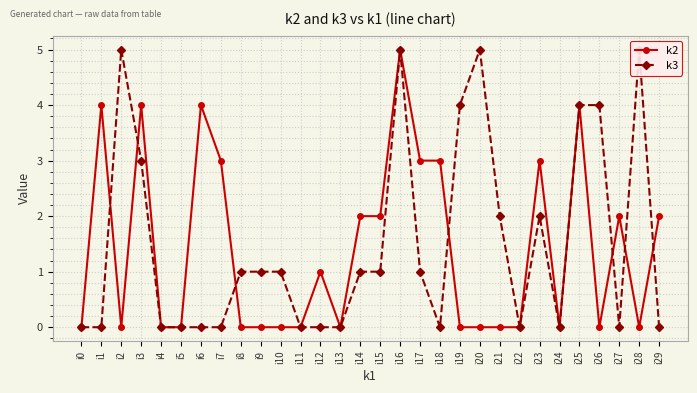

Count the k2 values in the range 0 to 3.

25